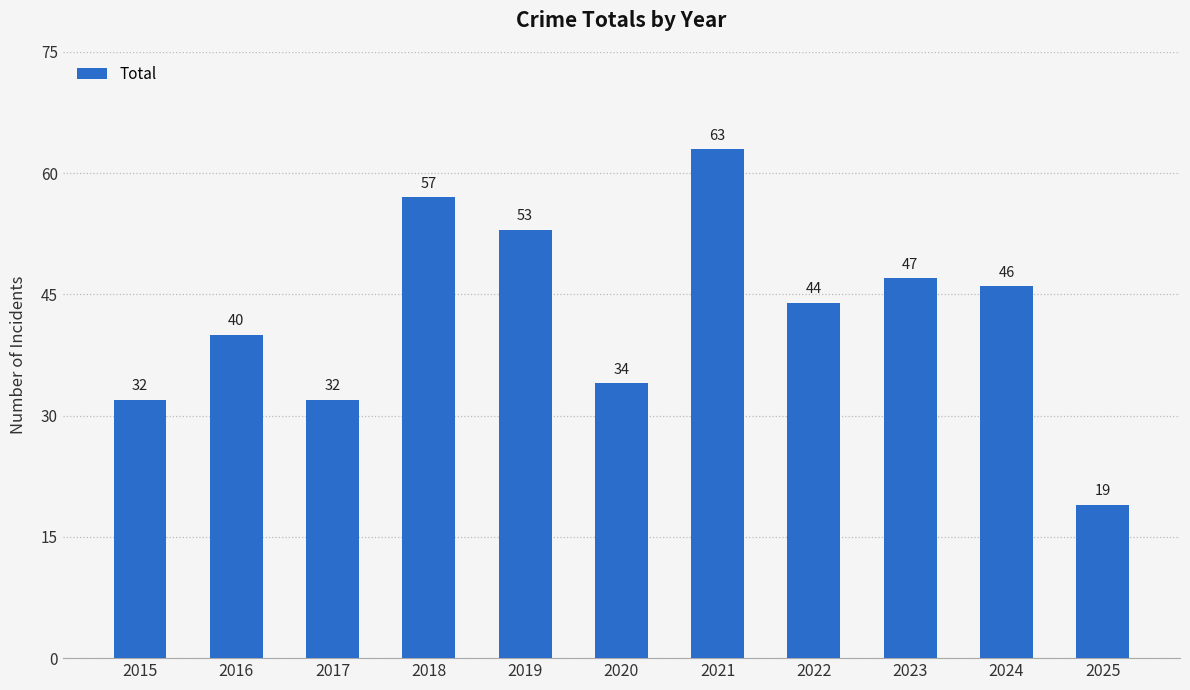

The value at 2023 is 28. True or false?

False